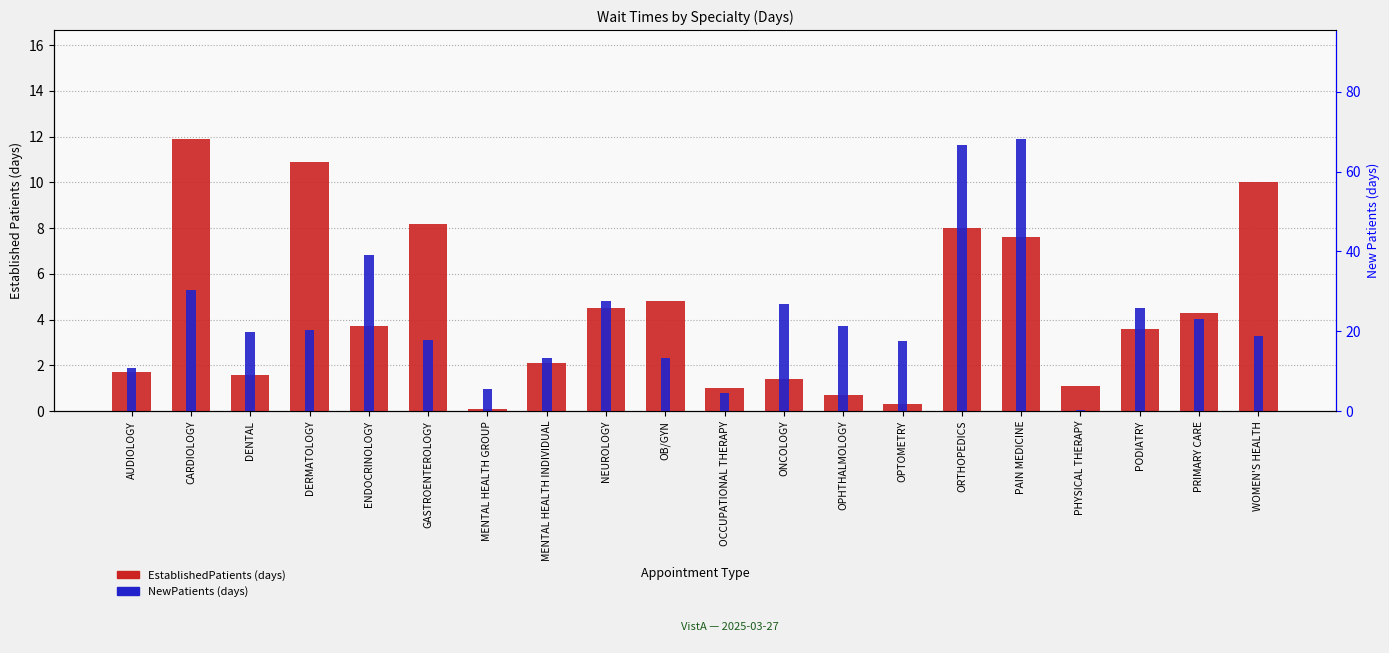

Reading left to right, list all the values displayed in this chart.

EstablishedPatients: AUDIOLOGY=1.7	CARDIOLOGY=11.9	DENTAL=1.6	DERMATOLOGY=10.9	ENDOCRINOLOGY=3.7	GASTROENTEROLOGY=8.2	MENTAL HEALTH GROUP=0.1	MENTAL HEALTH INDIVIDUAL=2.1	NEUROLOGY=4.5	OB/GYN=4.8	OCCUPATIONAL THERAPY=1.0	ONCOLOGY=1.4	OPHTHALMOLOGY=0.7	OPTOMETRY=0.3	ORTHOPEDICS=8.0	PAIN MEDICINE=7.6	PHYSICAL THERAPY=1.1	PODIATRY=3.6	PRIMARY CARE=4.3	WOMEN'S HEALTH=10.0
NewPatients: AUDIOLOGY=10.7	CARDIOLOGY=30.4	DENTAL=19.7	DERMATOLOGY=20.2	ENDOCRINOLOGY=39.2	GASTROENTEROLOGY=17.8	MENTAL HEALTH GROUP=5.5	MENTAL HEALTH INDIVIDUAL=13.4	NEUROLOGY=27.7	OB/GYN=13.3	OCCUPATIONAL THERAPY=4.5	ONCOLOGY=26.8	OPHTHALMOLOGY=21.4	OPTOMETRY=17.6	ORTHOPEDICS=66.6	PAIN MEDICINE=68.2	PHYSICAL THERAPY=0.4	PODIATRY=25.9	PRIMARY CARE=23.1	WOMEN'S HEALTH=18.7